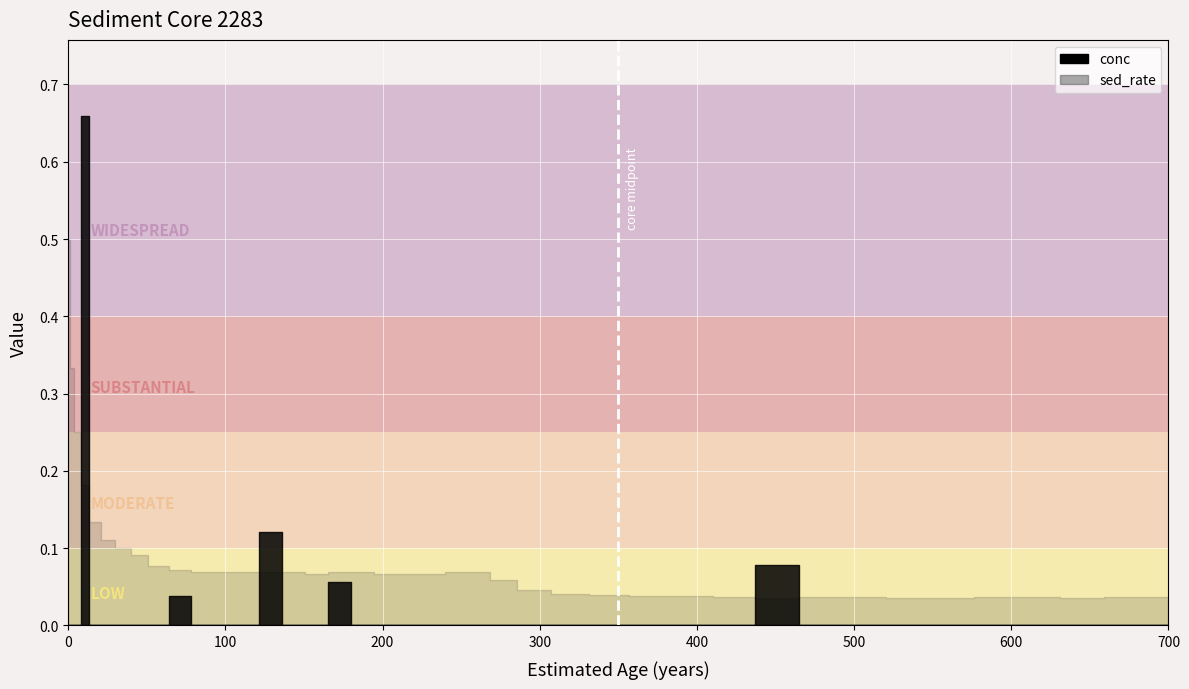

How many lines are shown in the chart?

1